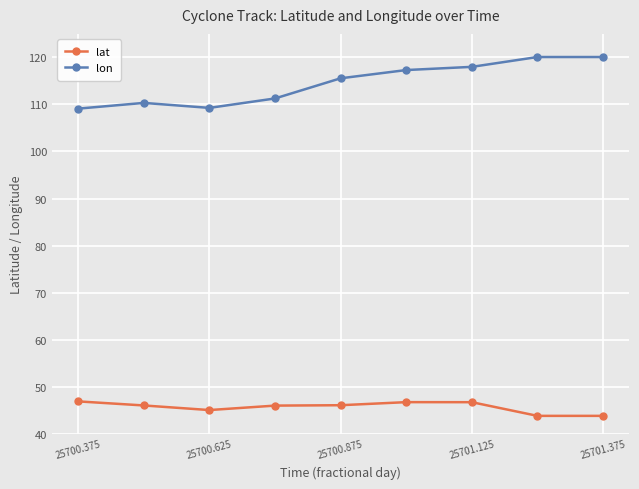

At how many categories does at least one series exceed 76?

9